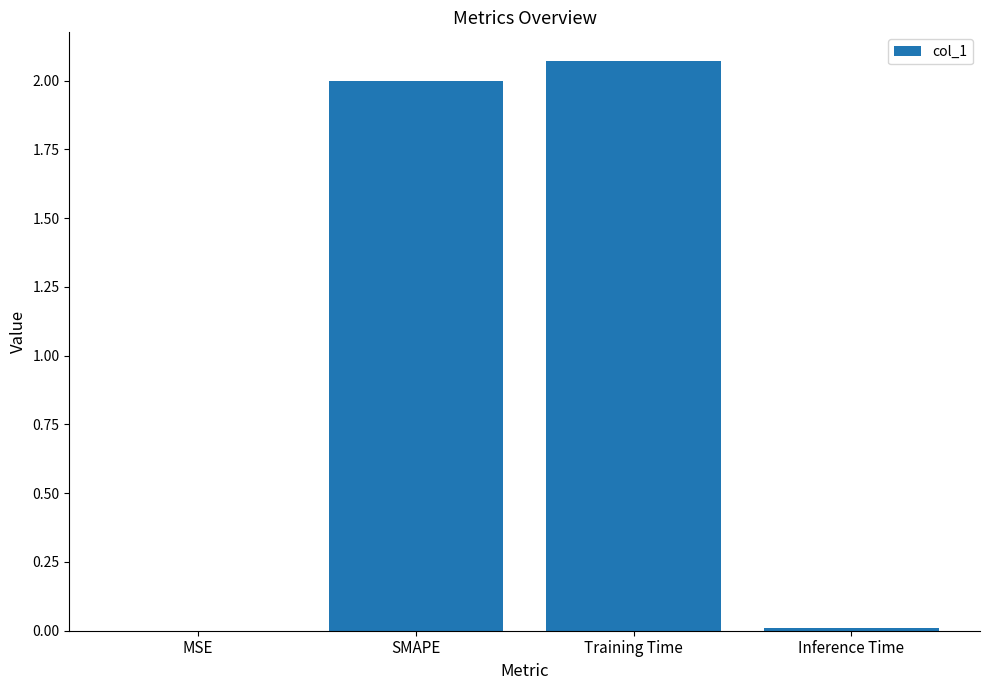

What value does the data have at SMAPE?

2.0